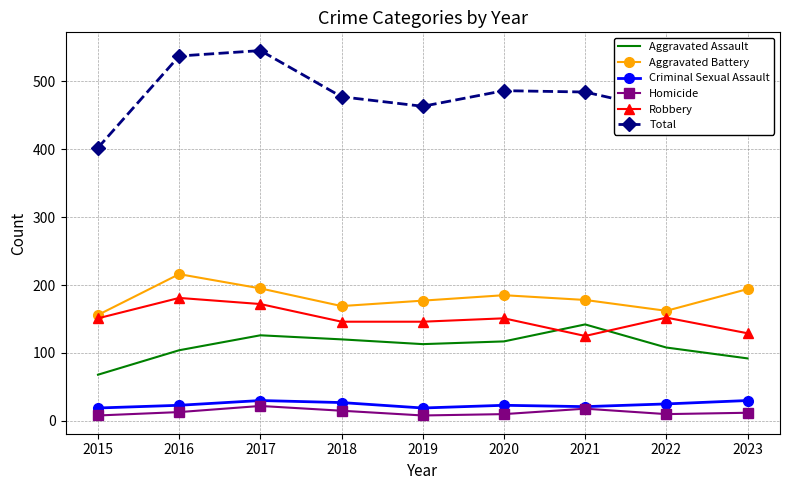

How many intersections are there between Aggravated Assault and Robbery?

2